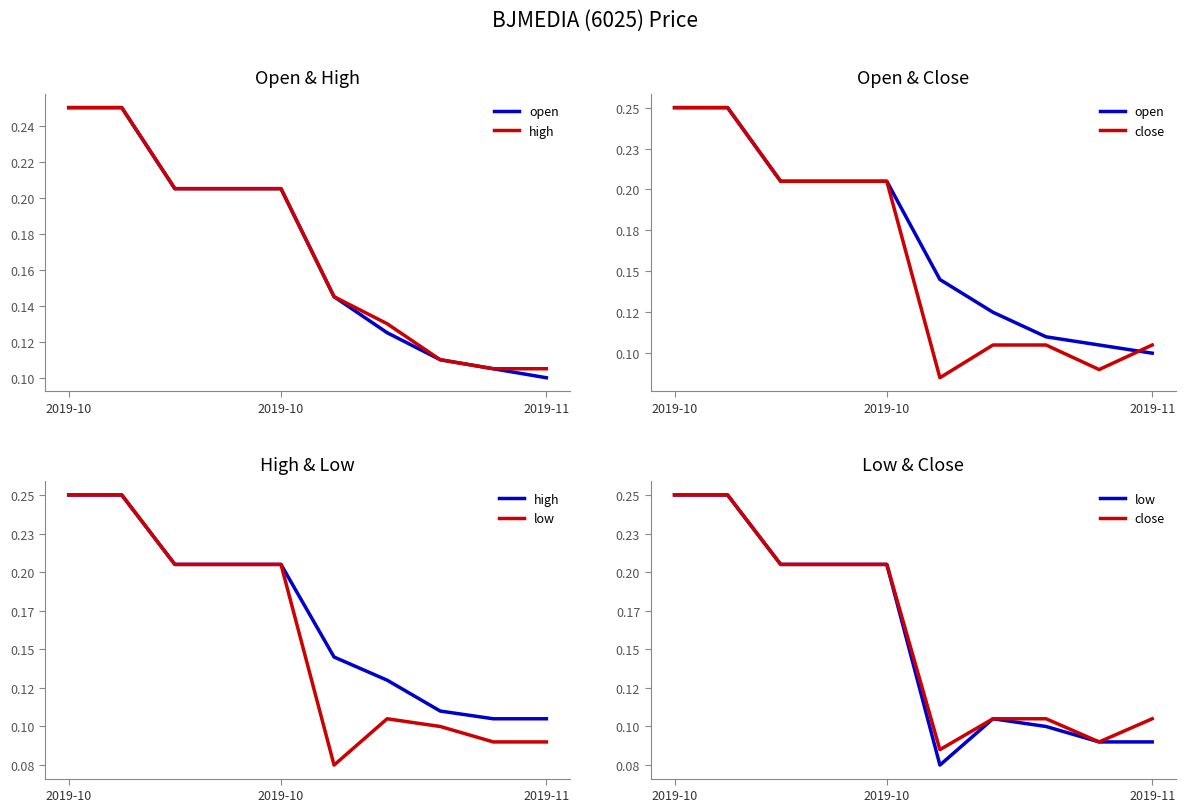

What is the lowest value of the close series?

0.1